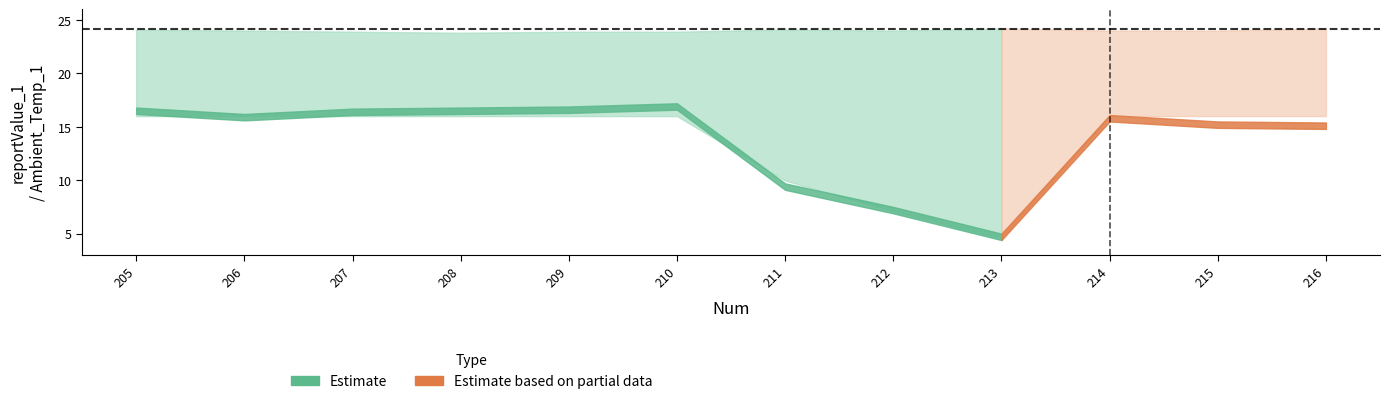

Is it true that Ambient_Temp_1 equals 5.4 at 207?

False